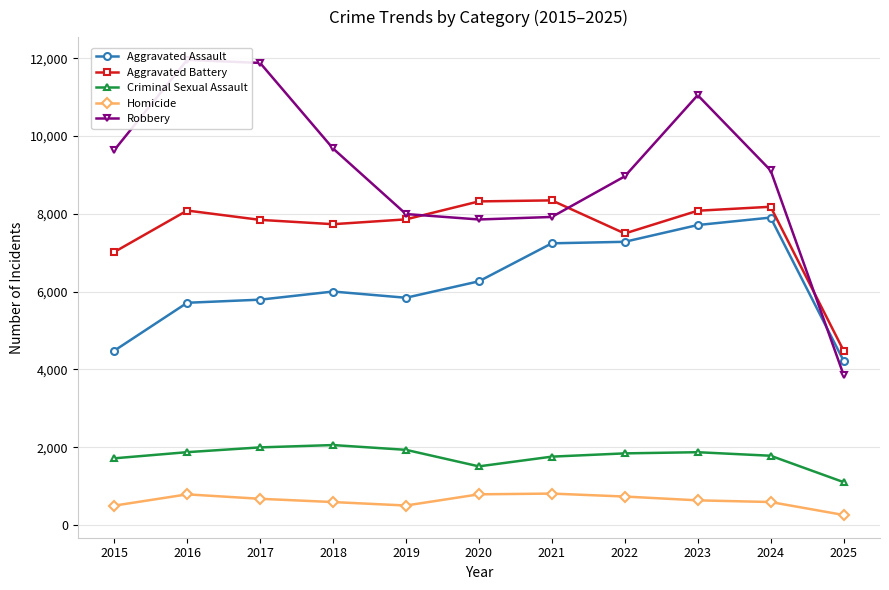

Between 2016 and 2024, which series saw the biggest shift?

Robbery